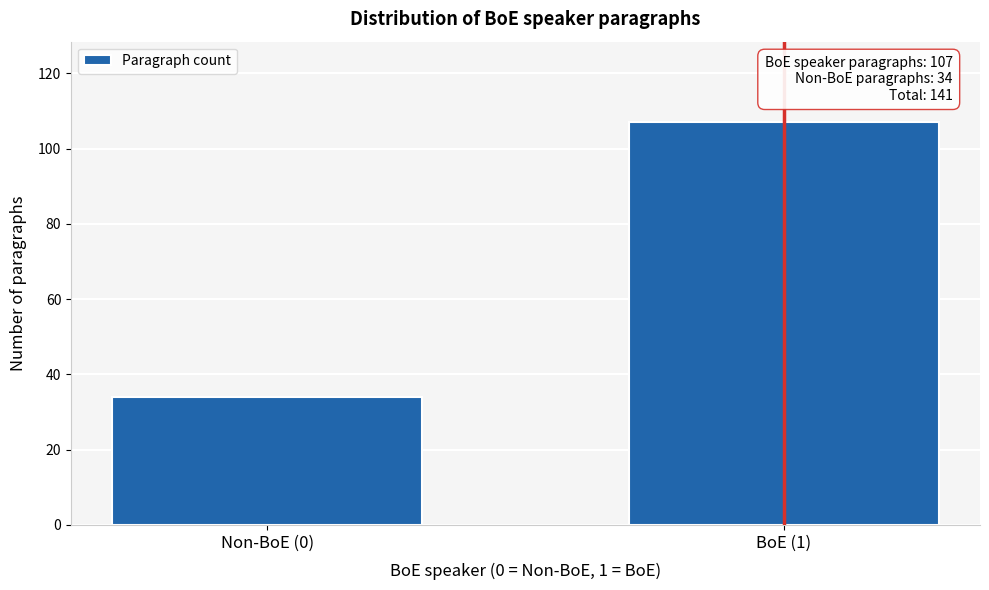

Reading left to right, transcribe all the data shown in this chart.

Non-BoE (0)=34	BoE (1)=107